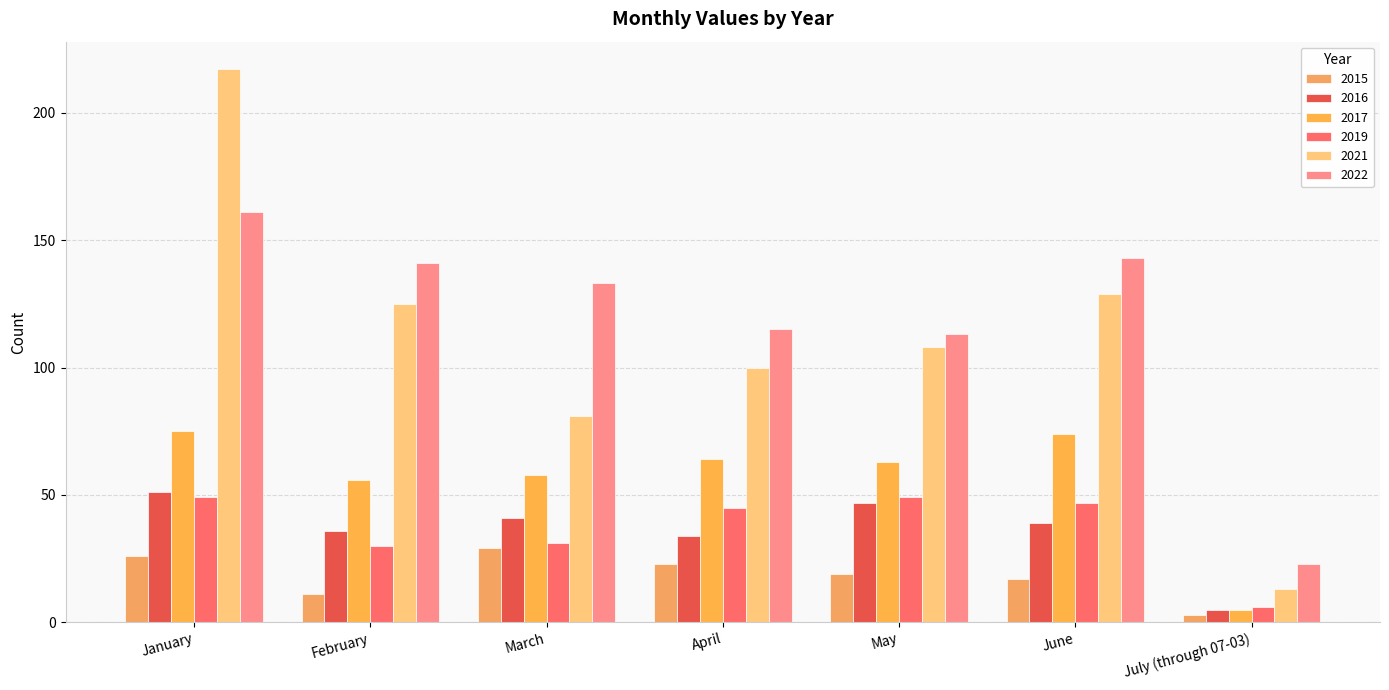

What is the sum of the 2016 values at July (through 07-03) and March?

46